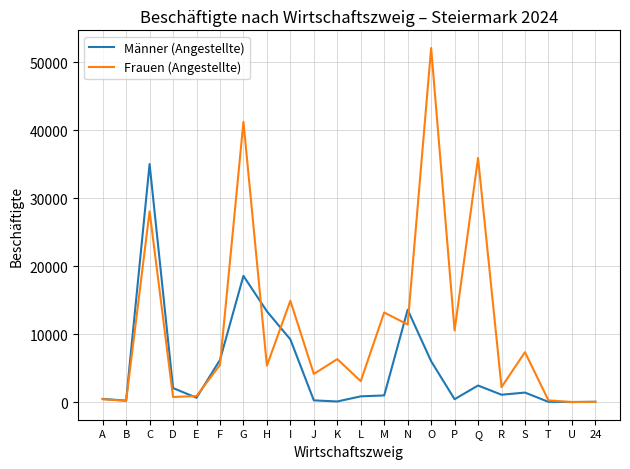

Where is Männer (Angestellte) nearest to the value 17505?

G